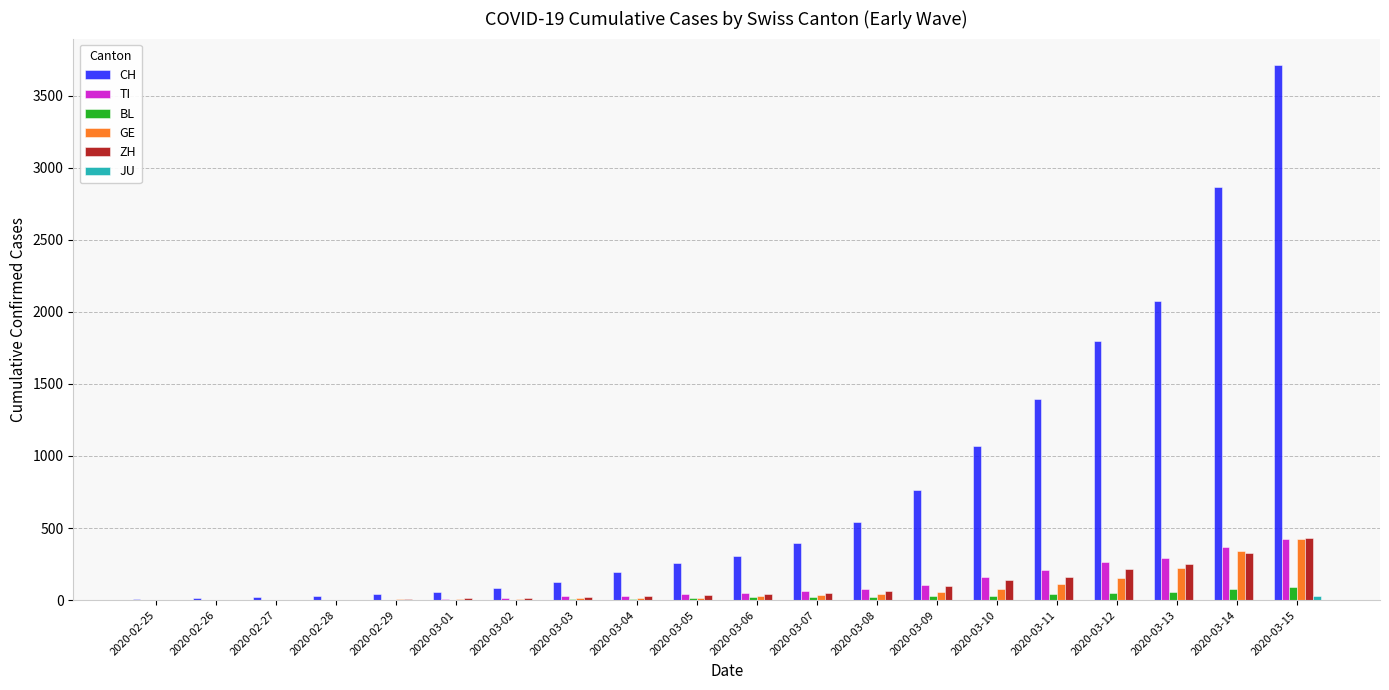

What is the maximum value shown in the chart?

3710